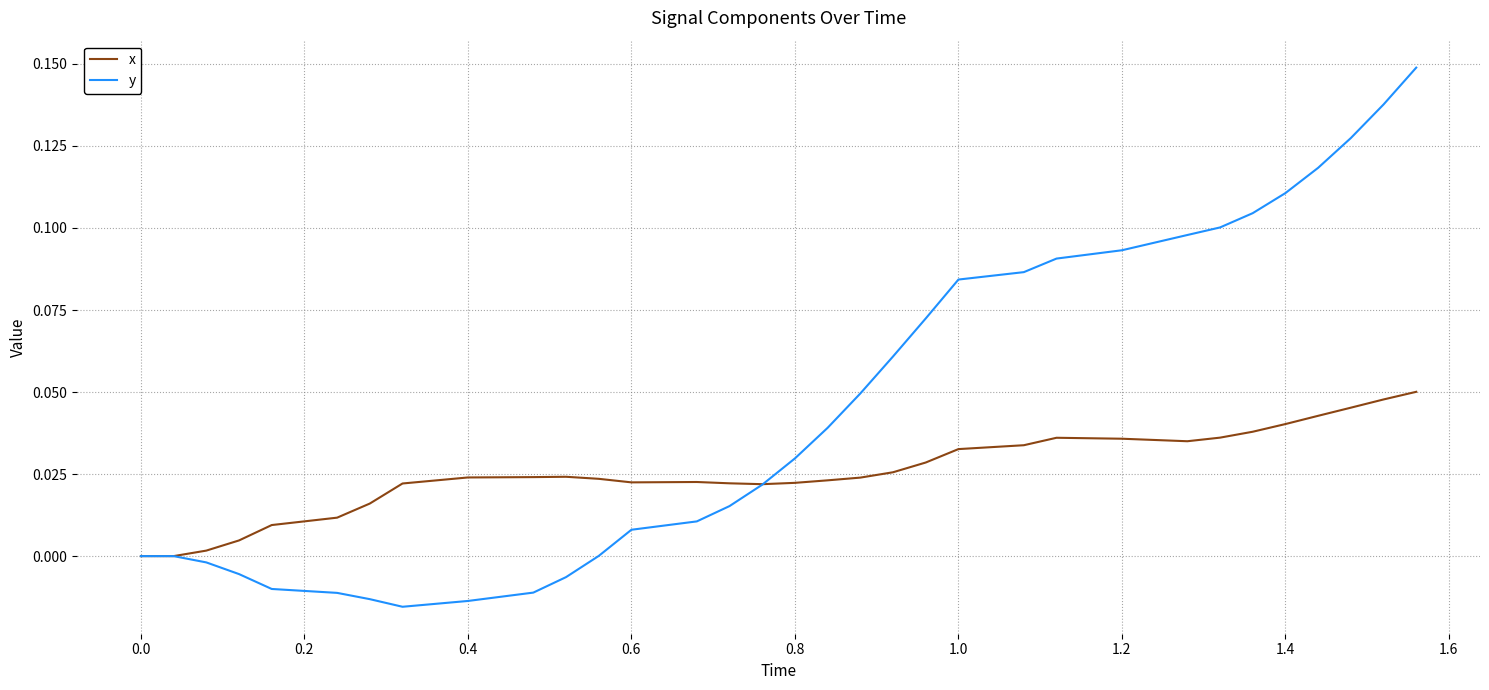

How many lines are shown in the chart?

2